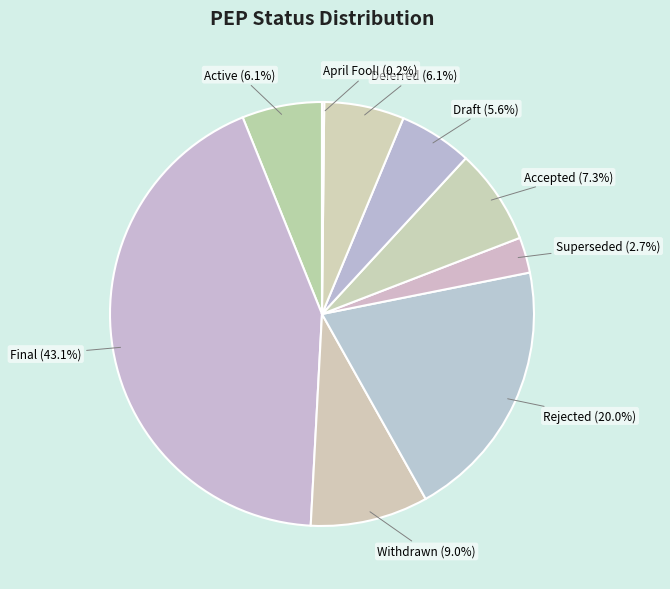

Approximately how many times larger is the value at Withdrawn compared to Active?

1.5